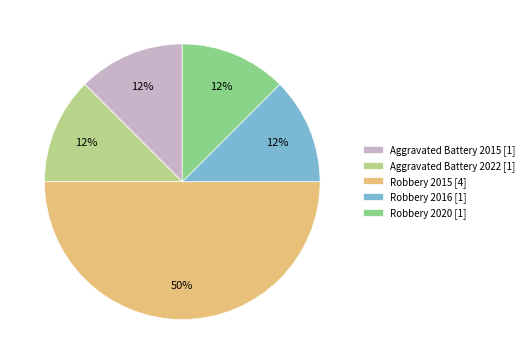

To the nearest percent, what is the average slice percentage?

20%